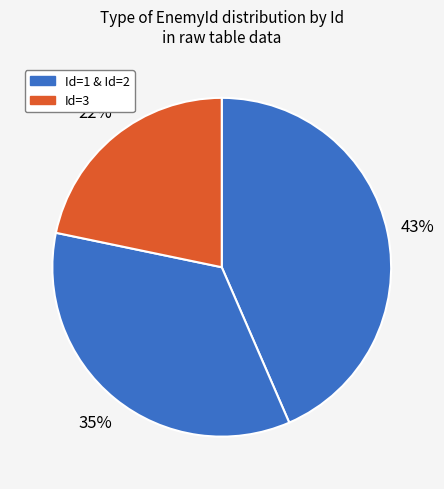

Count the number of slices in the pie.

3